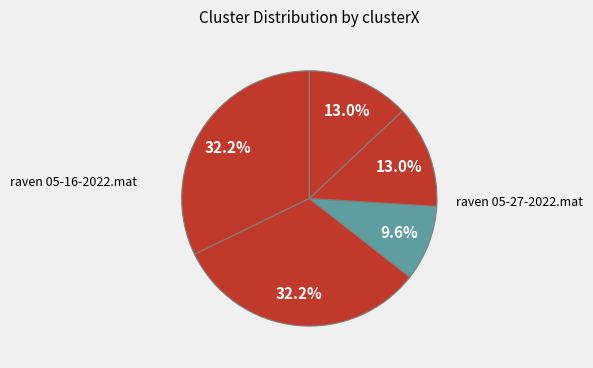

How many slices are in this pie chart?

5